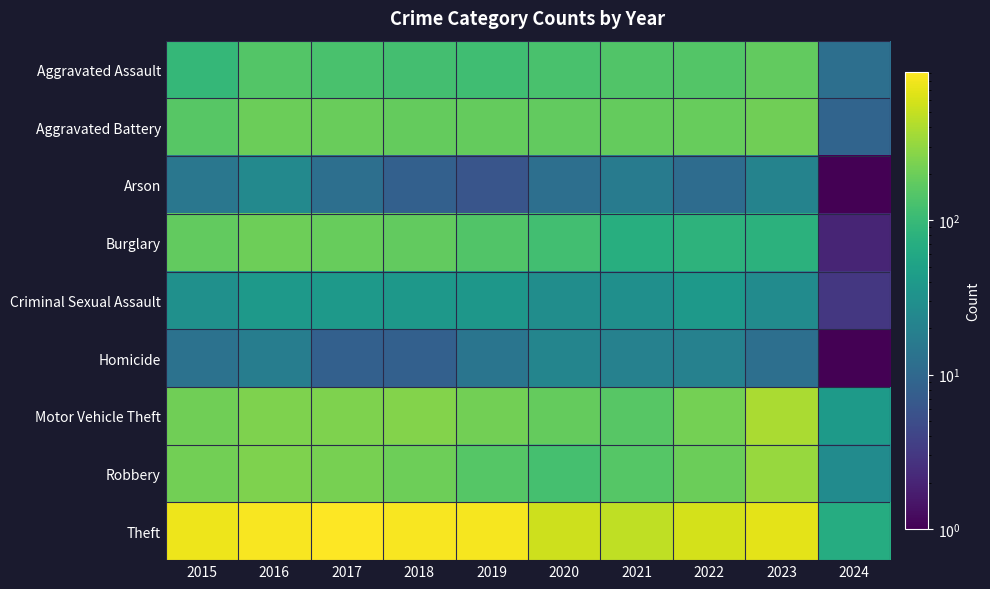

Count the number of data series in this chart.

9